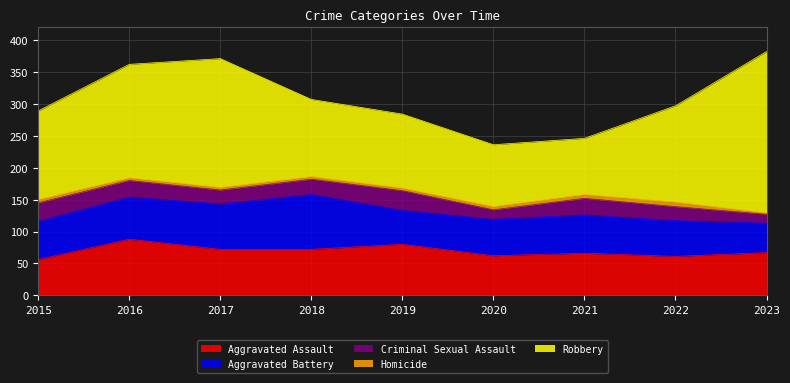

What are all the series names shown in the legend?

Aggravated Assault, Aggravated Battery, Criminal Sexual Assault, Homicide, Robbery